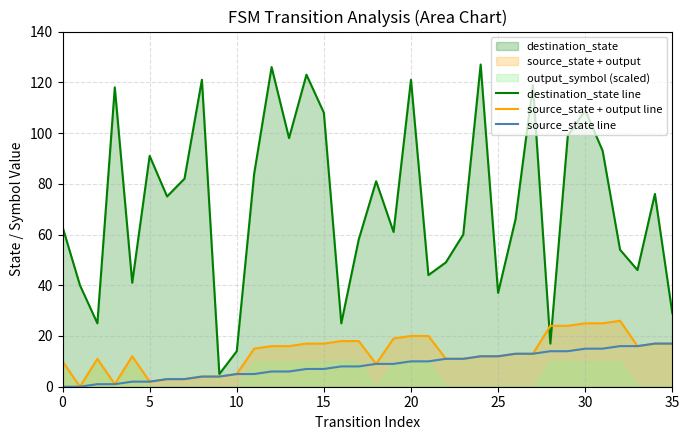

True or false: source_state line and destination_state line cross at least once.

False